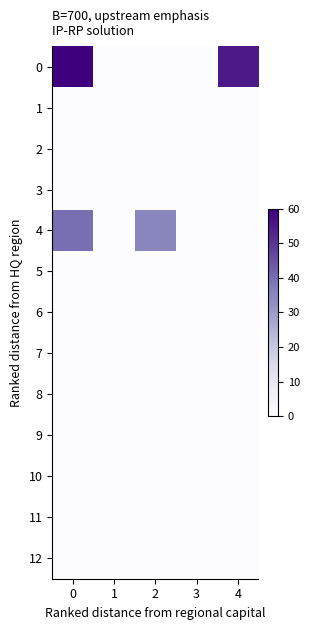

At how many categories does at least one series exceed 33?

3